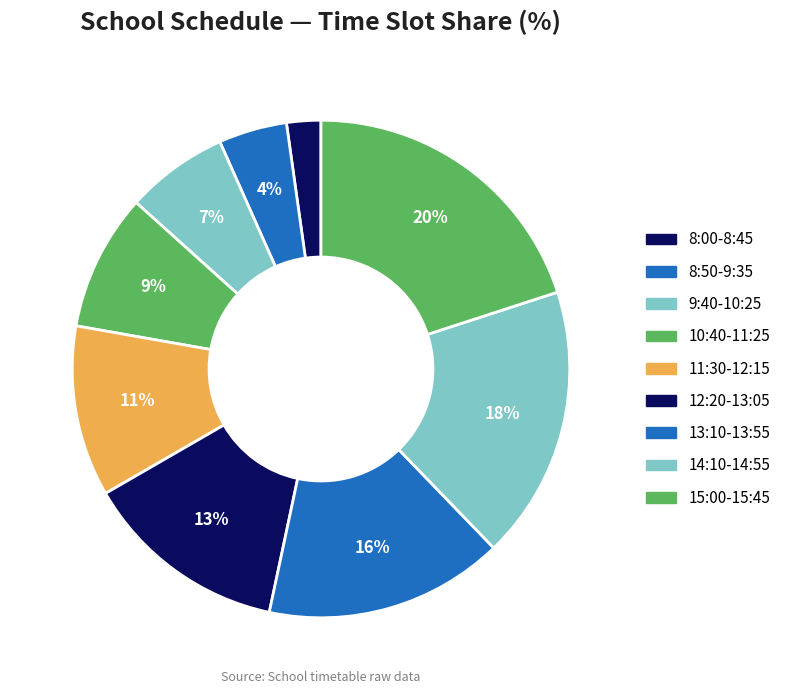

Does 12:20-13:05 represent more than half of the total?

No